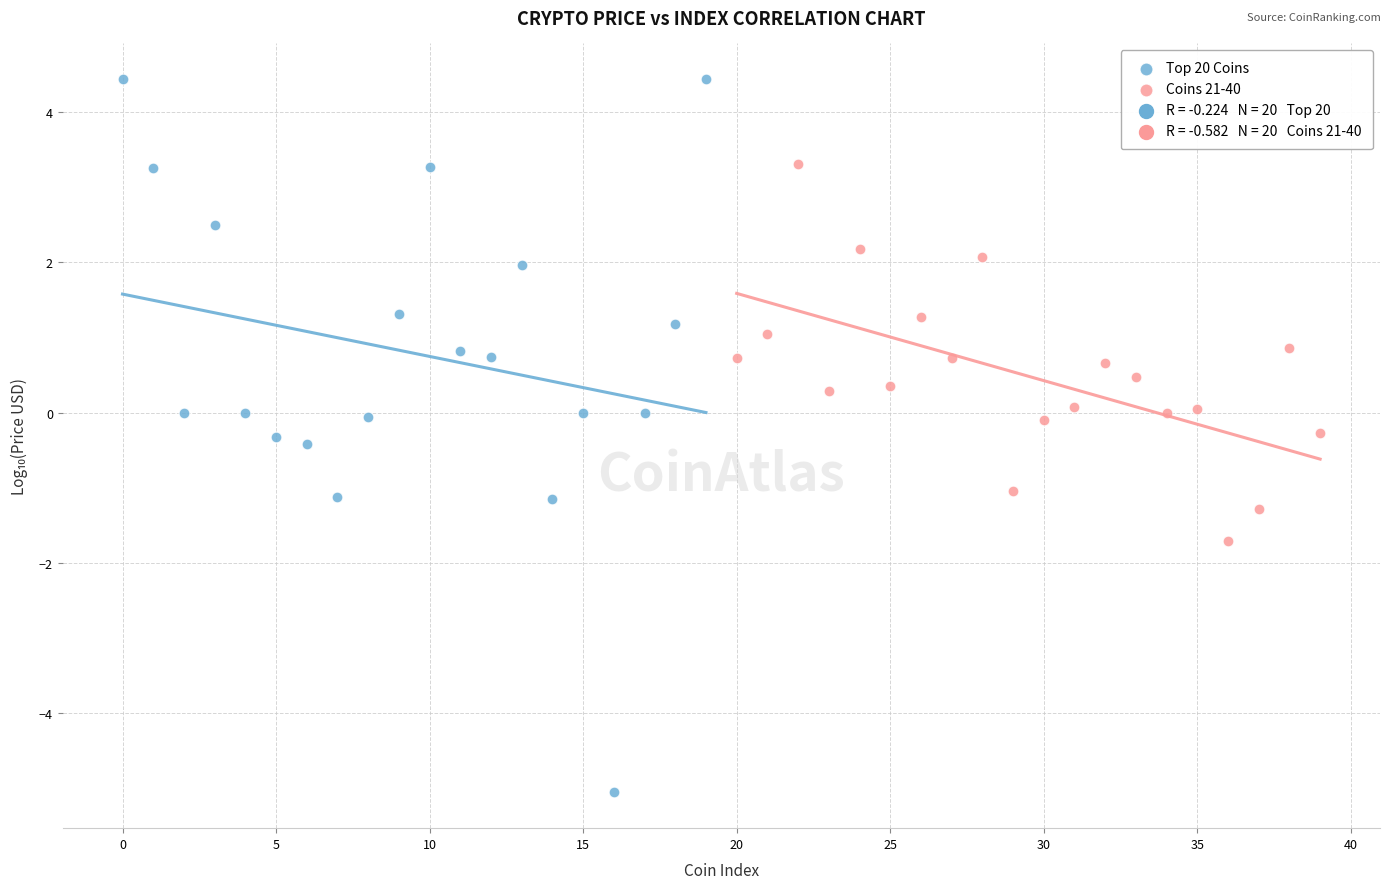

Which series contains the lowest Y value?

Top 20 Coins